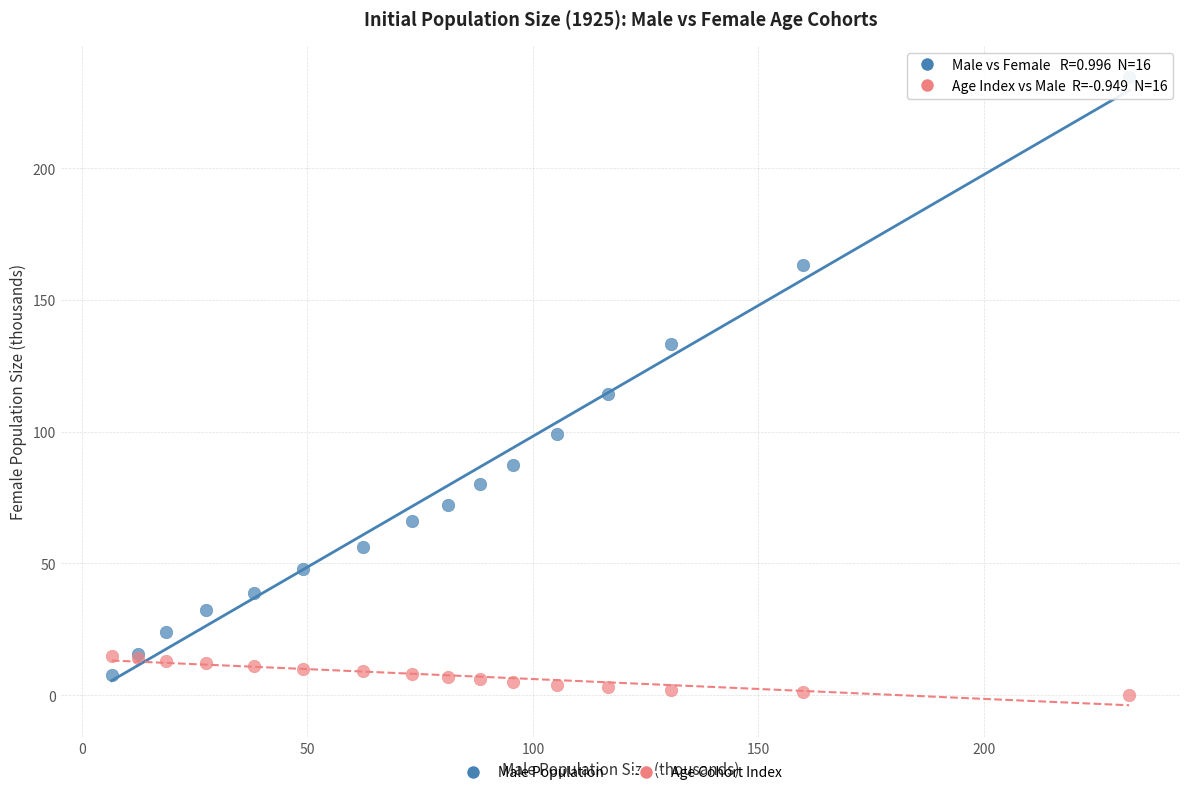

Across all series, what Y value is closest to 117?

114.3